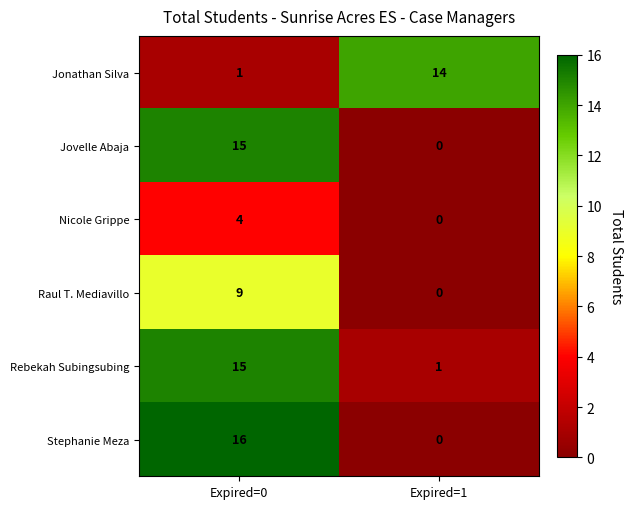

Reading left to right, list all the values displayed in this chart.

Jonathan Silva: Expired=0=1	Expired=1=14
Jovelle Abaja: Expired=0=15	Expired=1=0
Nicole Grippe: Expired=0=4	Expired=1=0
Raul T. Mediavillo: Expired=0=9	Expired=1=0
Rebekah Subingsubing: Expired=0=15	Expired=1=1
Stephanie Meza: Expired=0=16	Expired=1=0